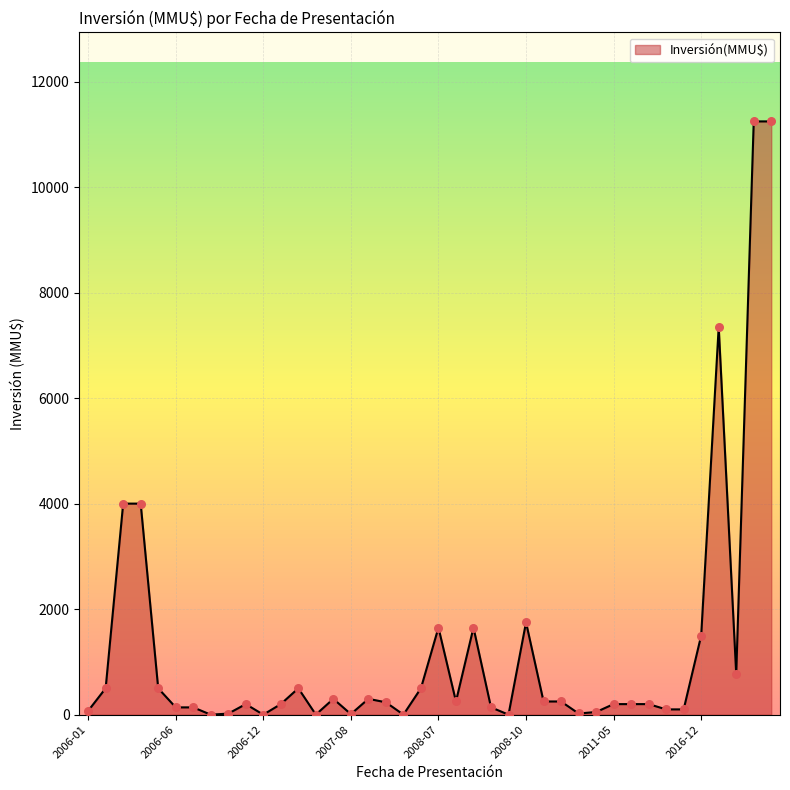

What is the maximum value shown in the chart?

11244